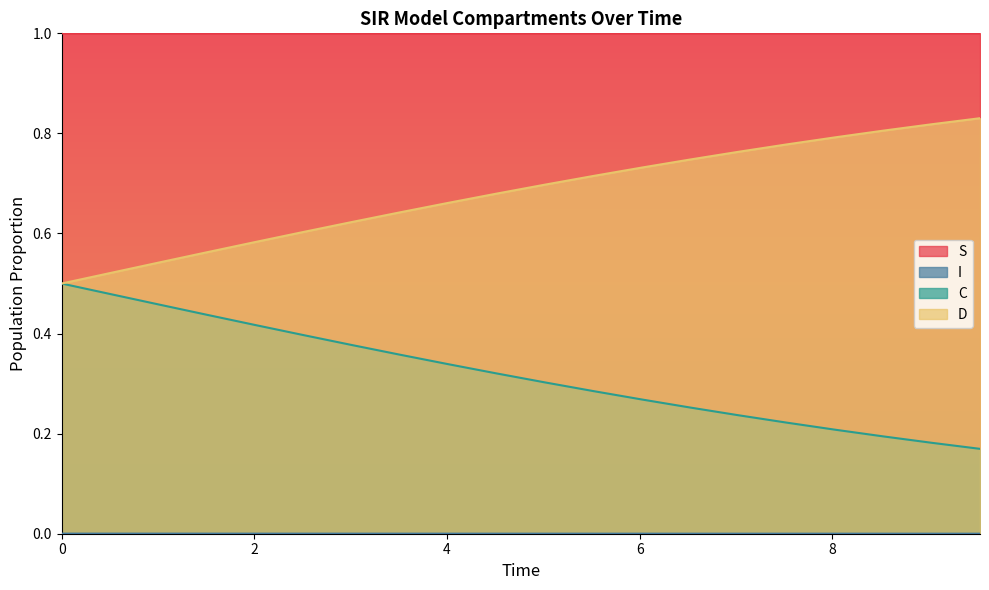

Count the S values in the range 0 to 1.

20